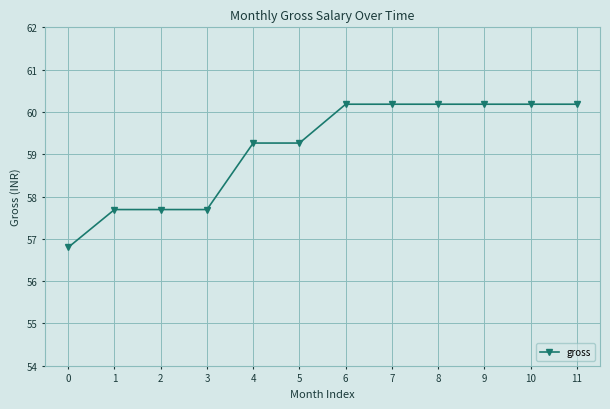

Read the value at 6, to the nearest 100.

60200